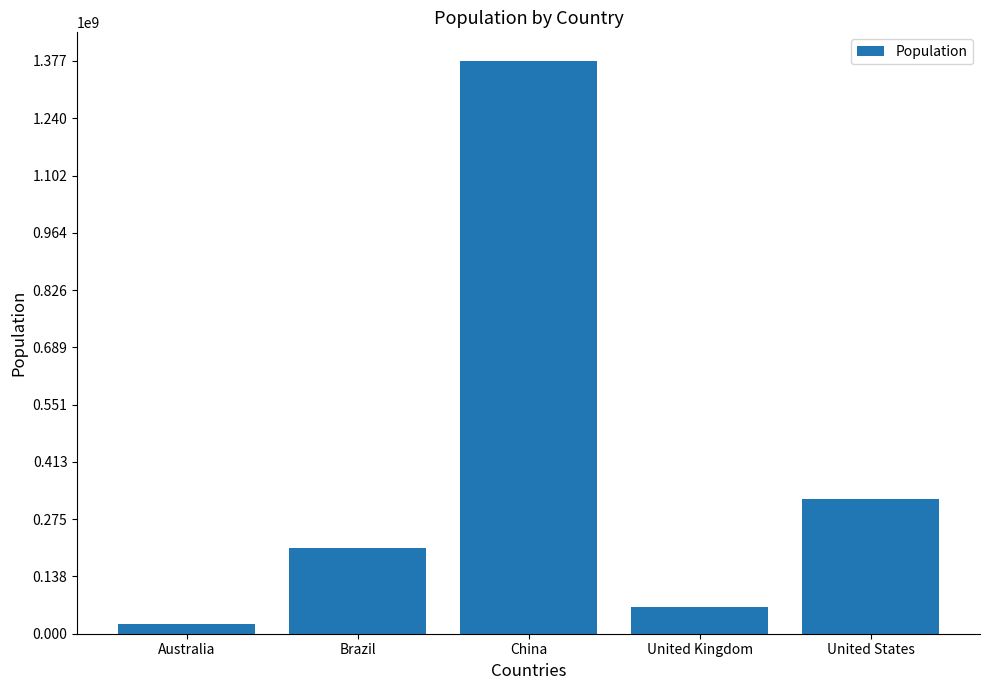

What is the difference between the second highest and second lowest values?

258837000